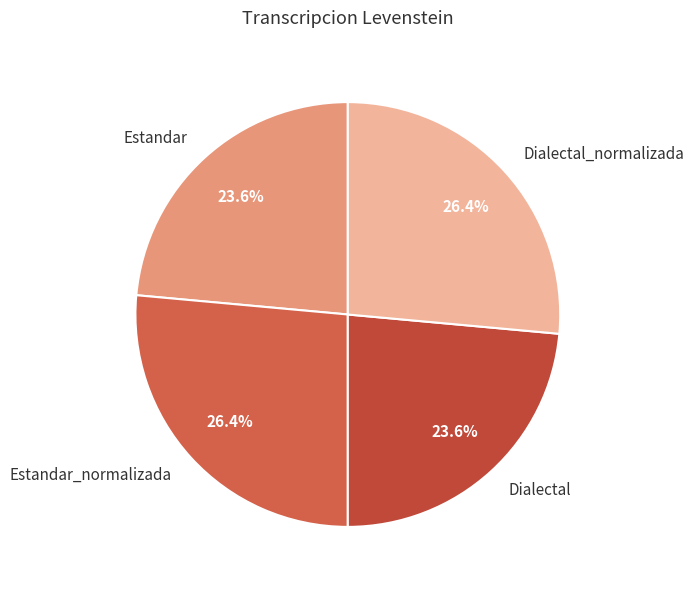

Is it true that Estandar_normalizada is 18% of the pie?

False